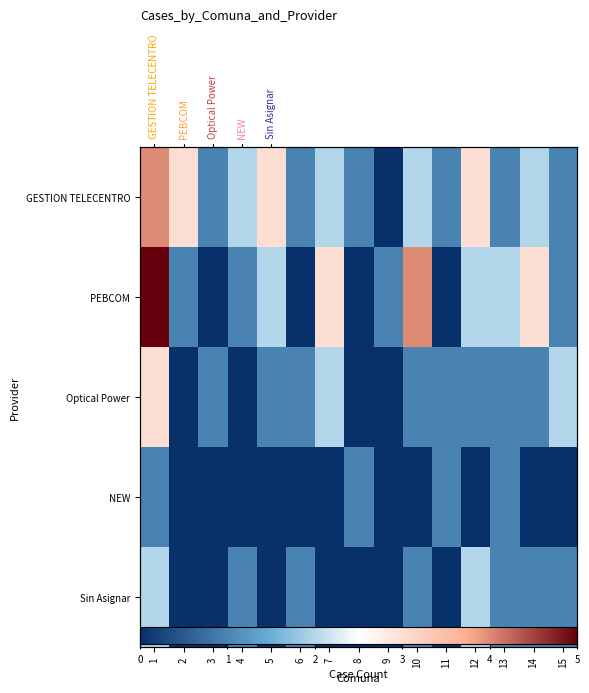

At how many categories does at least one series exceed 3?

2